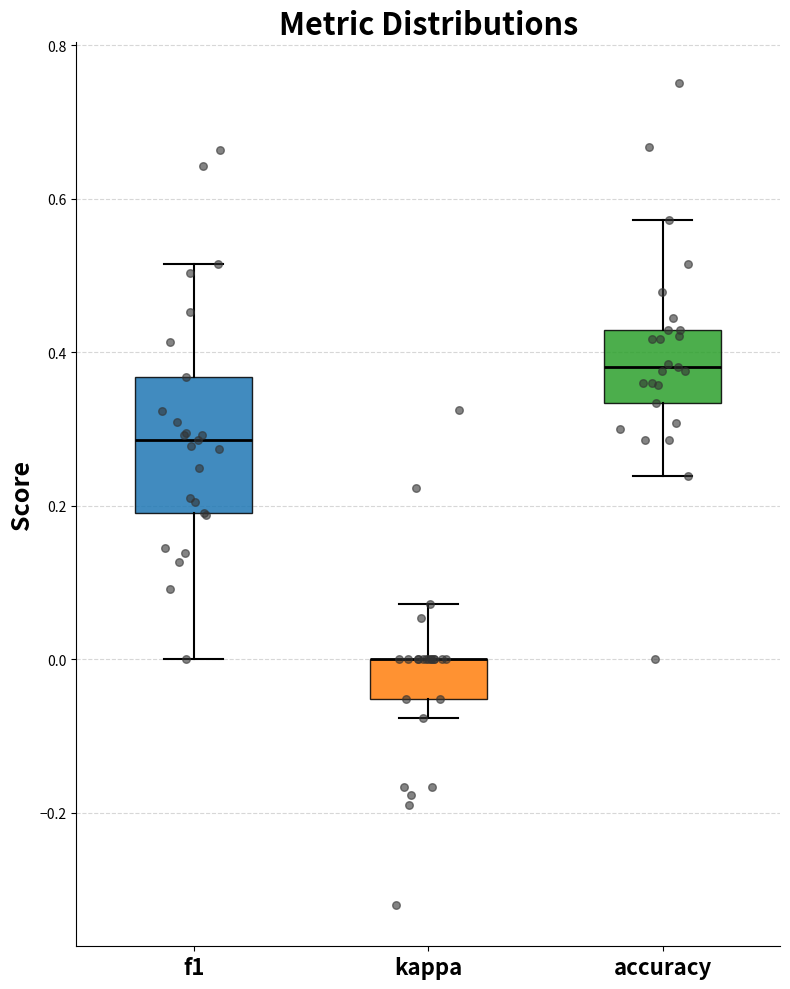

Reading left to right, read every box against the y-axis: the position of its median line, the range the box covers, and the ends of its whiskers. The values are not printed on the chart, so give them approximately, as read against the axis.

f1: median 0.28, box 0.20 to 0.36, whiskers 0.00 to 0.52
kappa: median 0.00 (drawn on the box's upper edge), box -0.06 to 0.00, whiskers -0.08 to 0.08
accuracy: median 0.38, box 0.34 to 0.42, whiskers 0.24 to 0.58